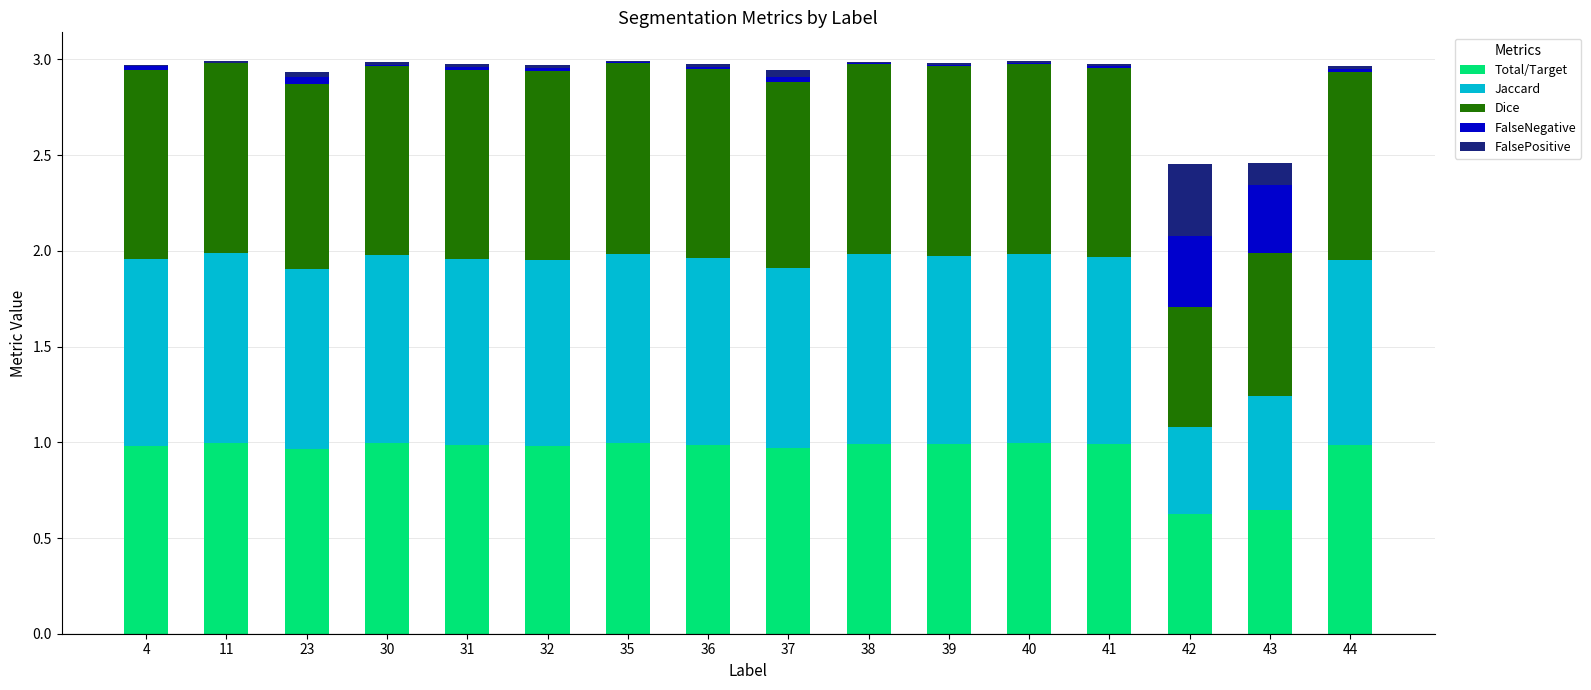

The Total/Target series shows 1.0 at 38. True or false?

True